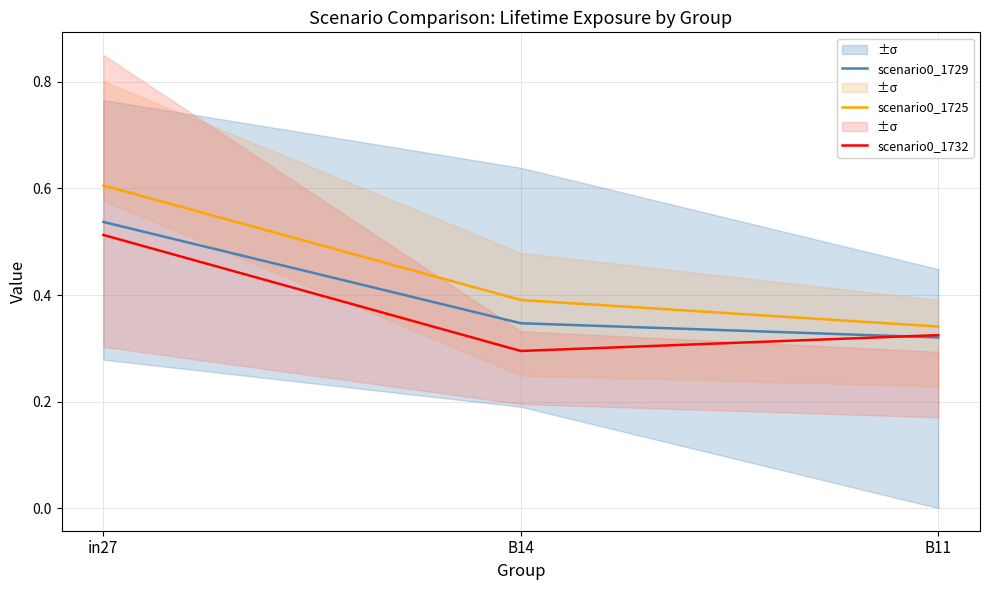

Which series has the largest total across all categories?

scenario0_1725